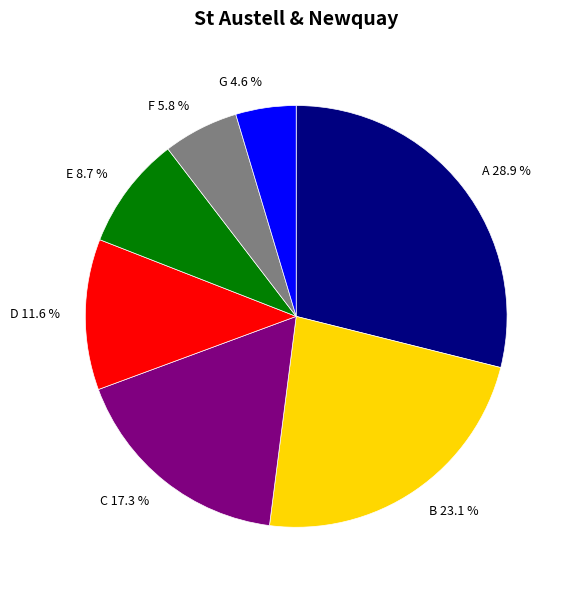

How many segments does this pie chart have?

7